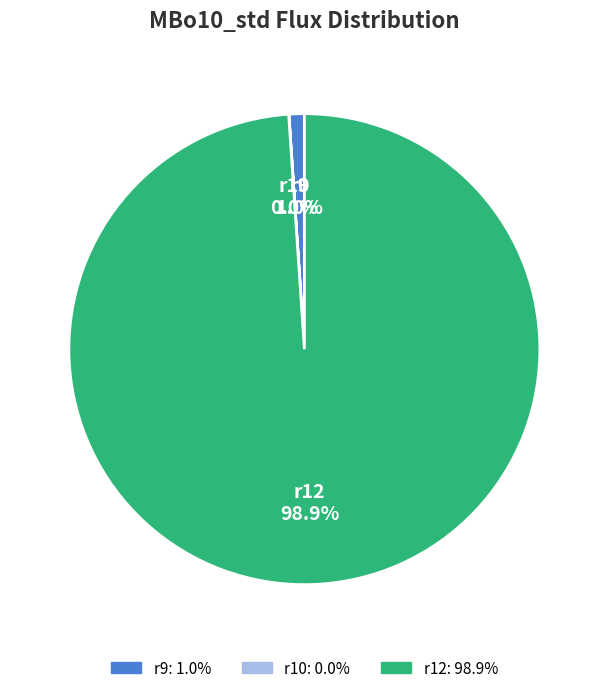

Which slice is the largest?

r12